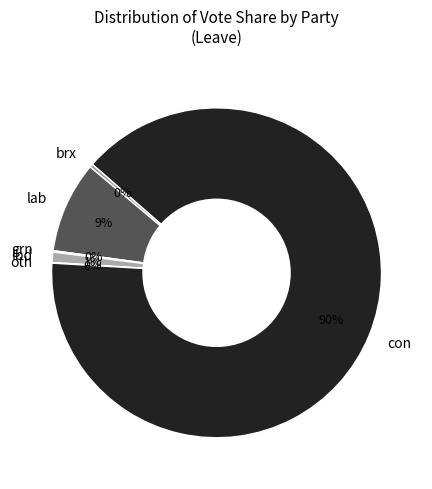

To the nearest percent, what is the average slice percentage?

17%